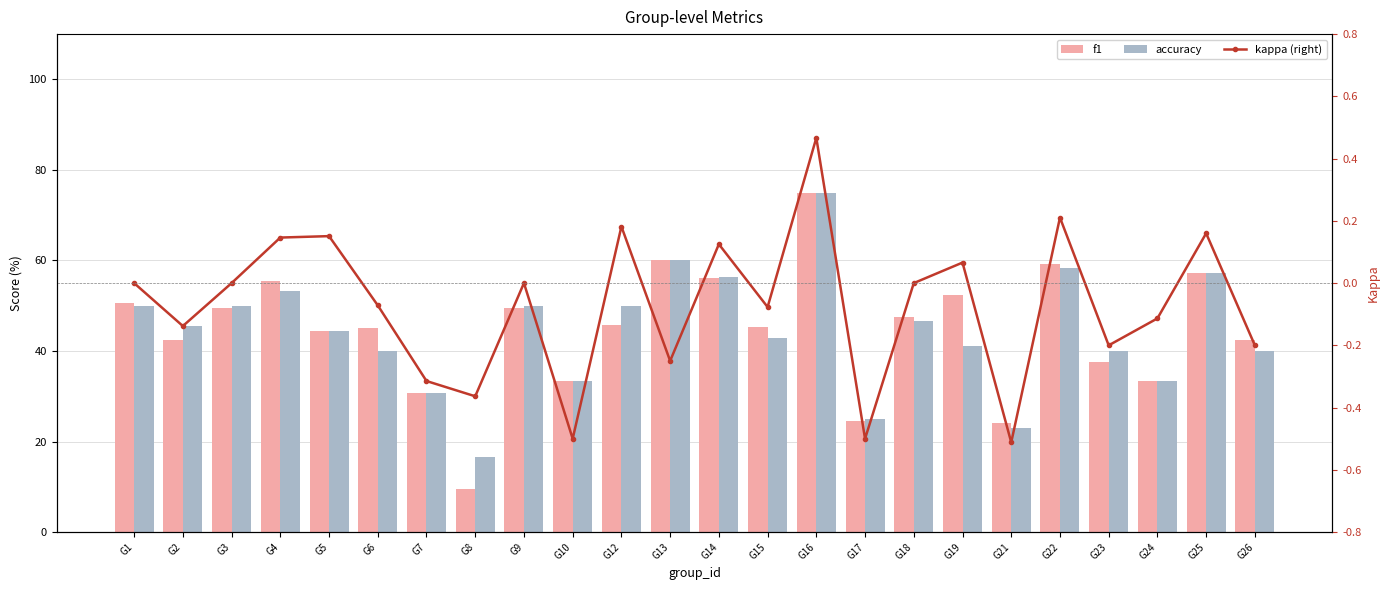

What is the sum of the kappa (right) values at G26 and G9?

-0.2